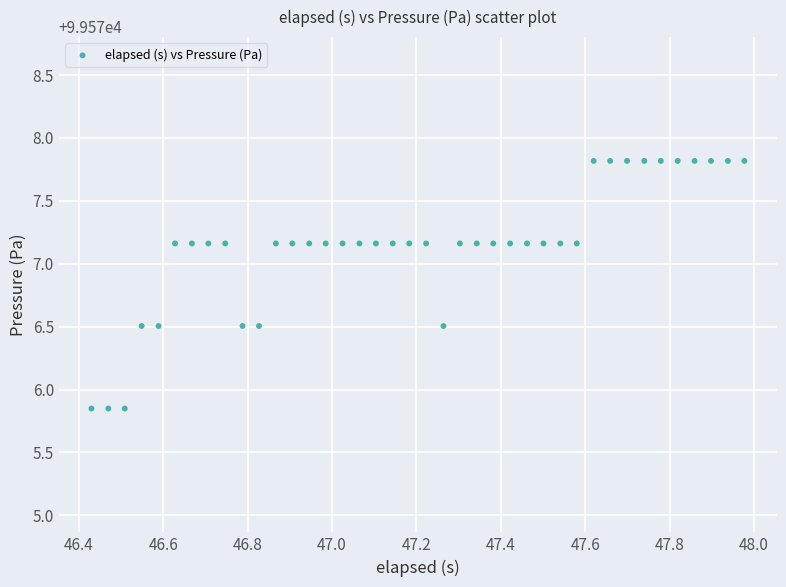

What is the range of X values (max minus min)?

1.5